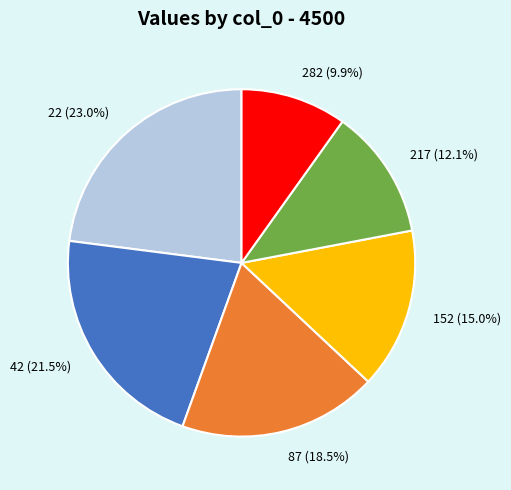

Count the number of slices in the pie.

6